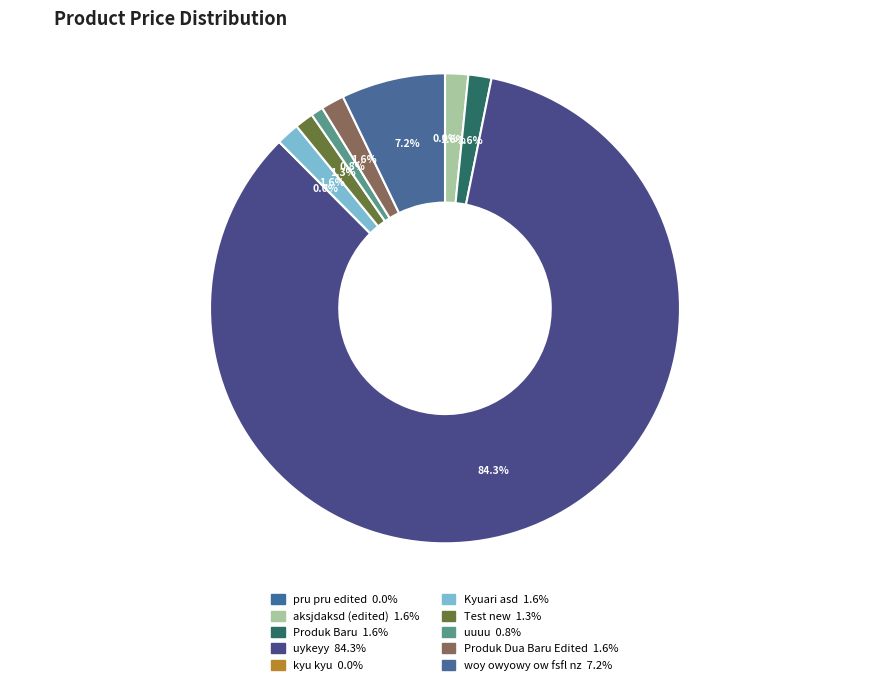

To the nearest percent, what portion does Produk Dua Baru Edited represent?

2%